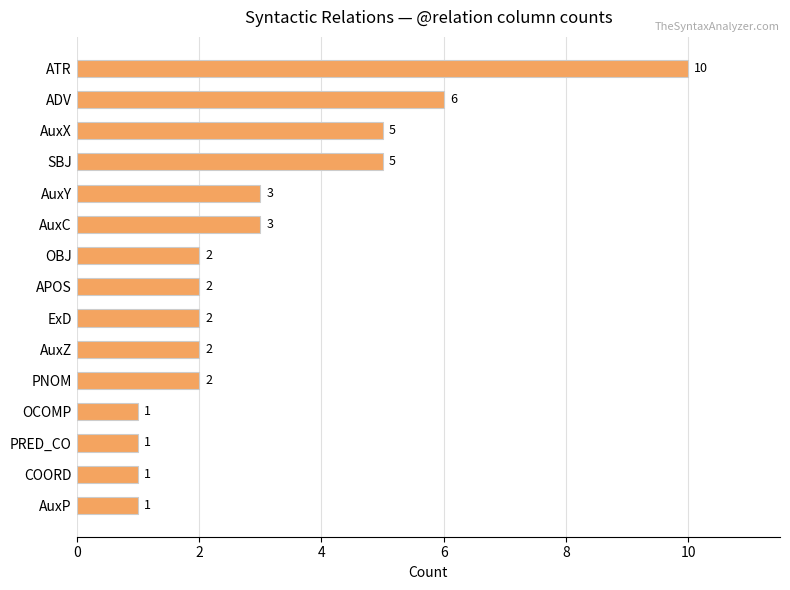

Is it true that the value at COORD is 1?

True